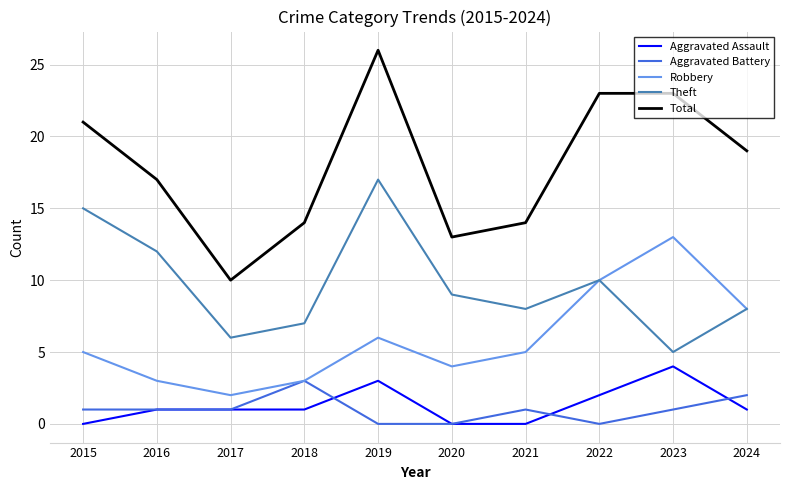

Which series has the widest spread of values?

Total